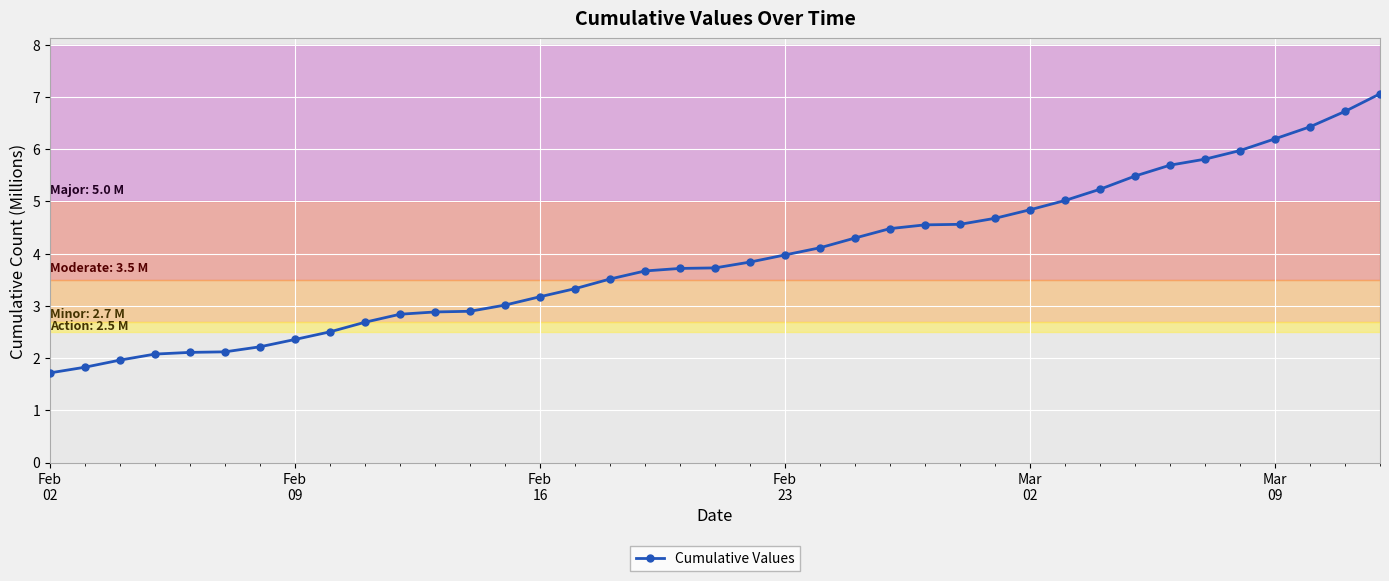

What is the minimum value shown in the chart?

1.7